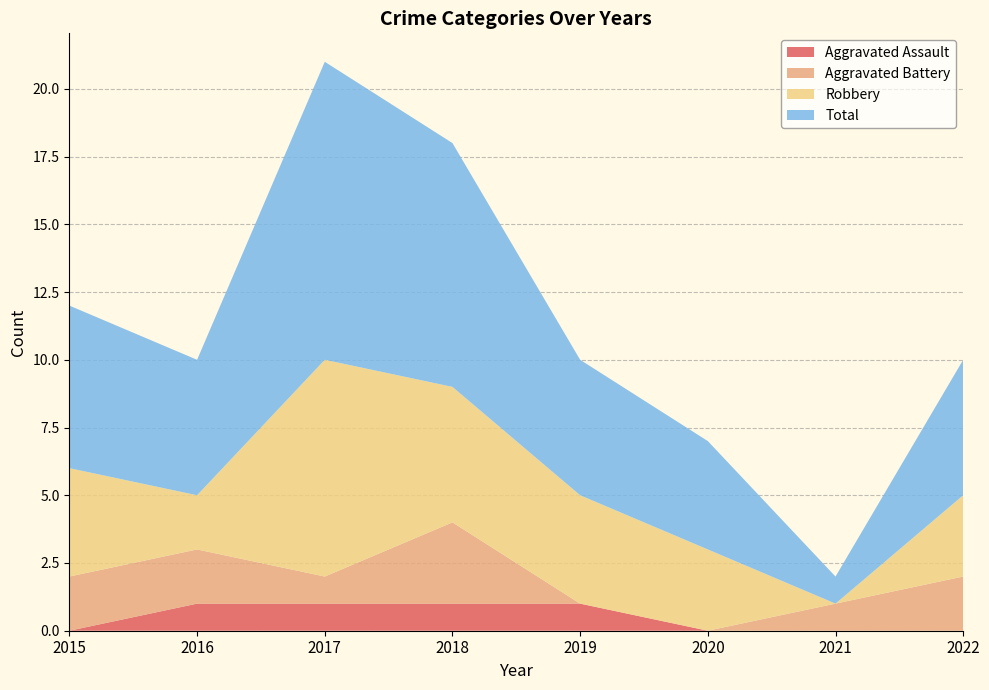

Reading left to right, list all the values displayed in this chart.

Aggravated Assault: 2015=0	2016=1	2017=1	2018=1	2019=1	2020=0	2021=0	2022=0
Aggravated Battery: 2015=2	2016=2	2017=1	2018=3	2019=0	2020=0	2021=1	2022=2
Robbery: 2015=4	2016=2	2017=8	2018=5	2019=4	2020=3	2021=0	2022=3
Total: 2015=6	2016=5	2017=11	2018=9	2019=5	2020=4	2021=1	2022=5